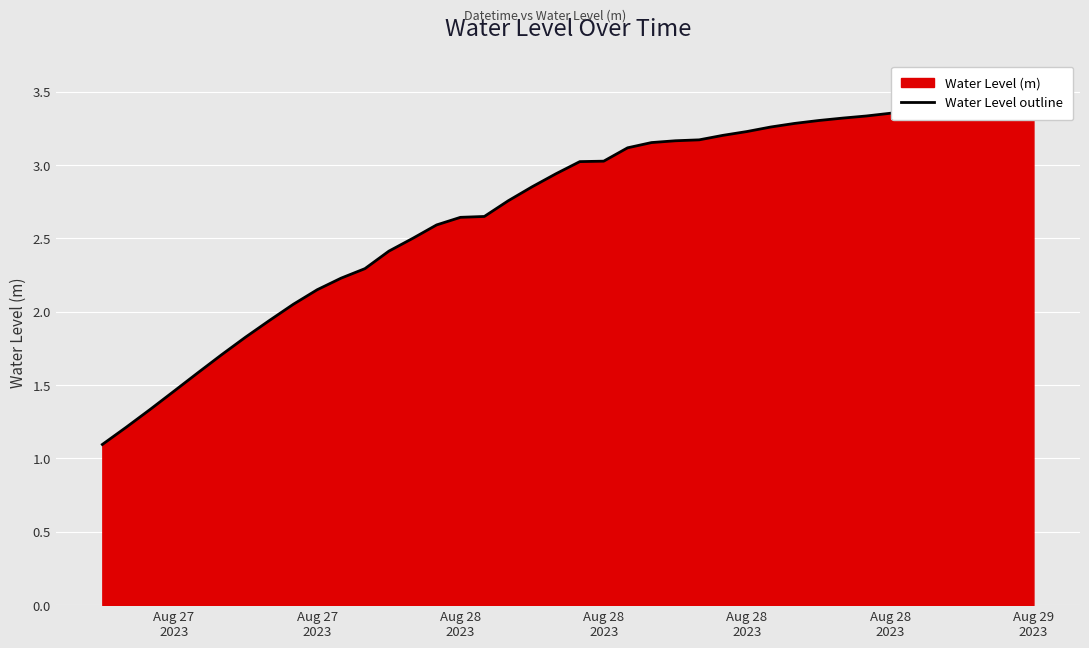

Which label corresponds to the smallest value in the chart?

Aug 27
2023